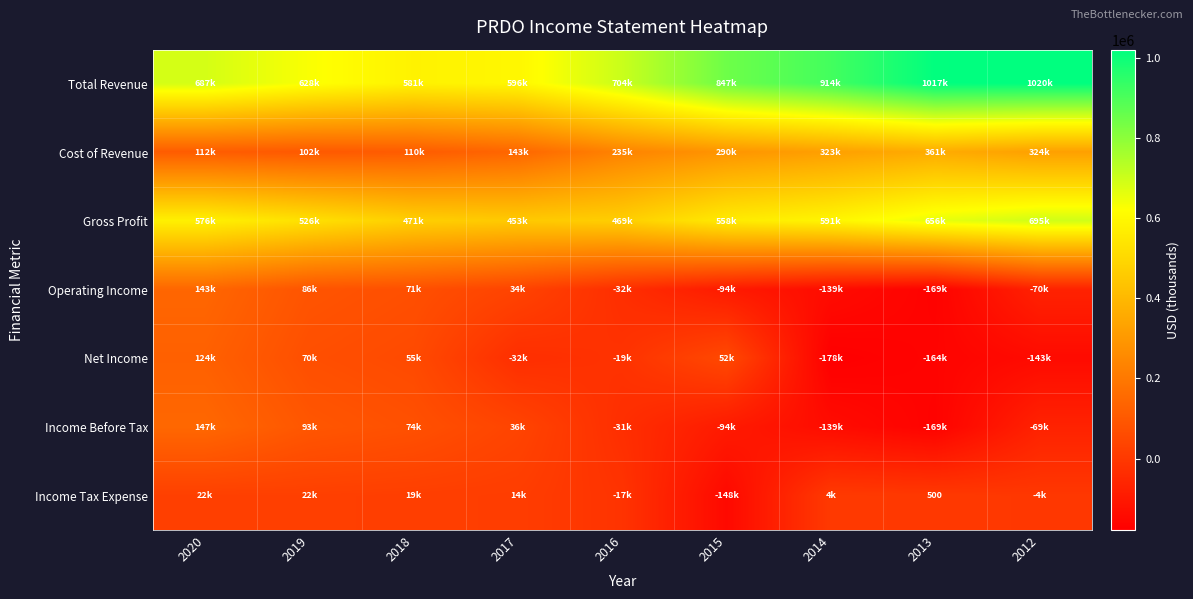

At which category is the sum across all series the highest?

2020